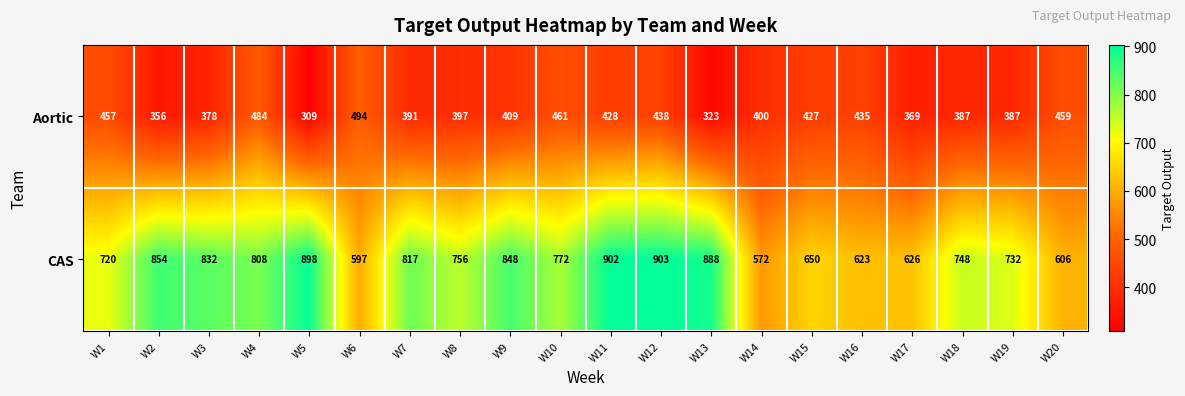

What is the lowest value of the CAS series?

572